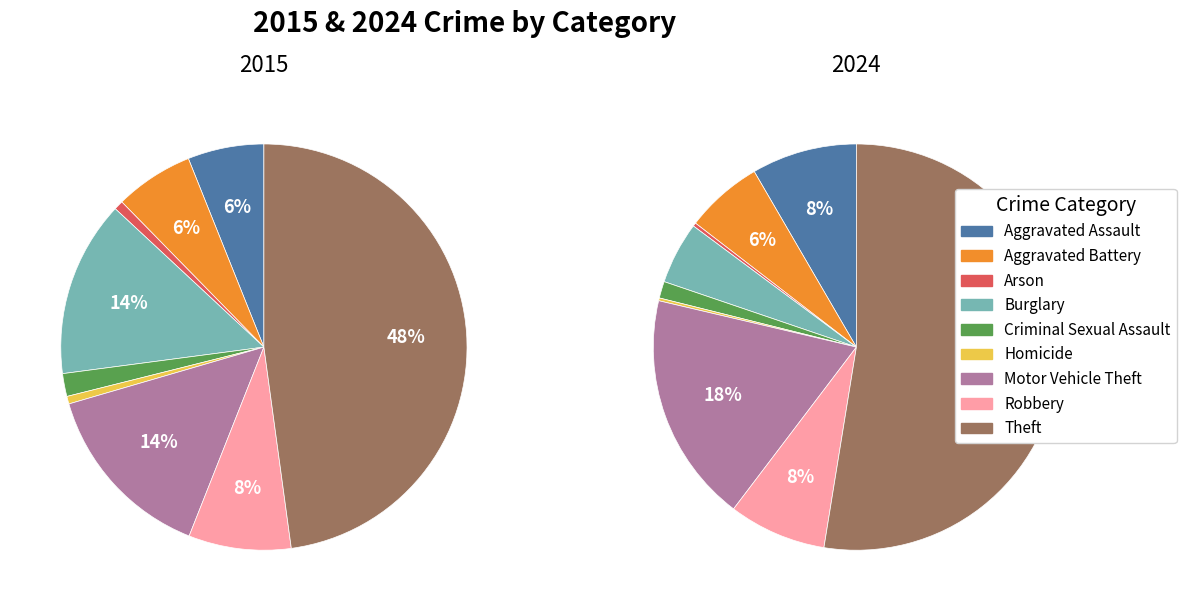

Is it true that 4 is 1% of the pie?

True